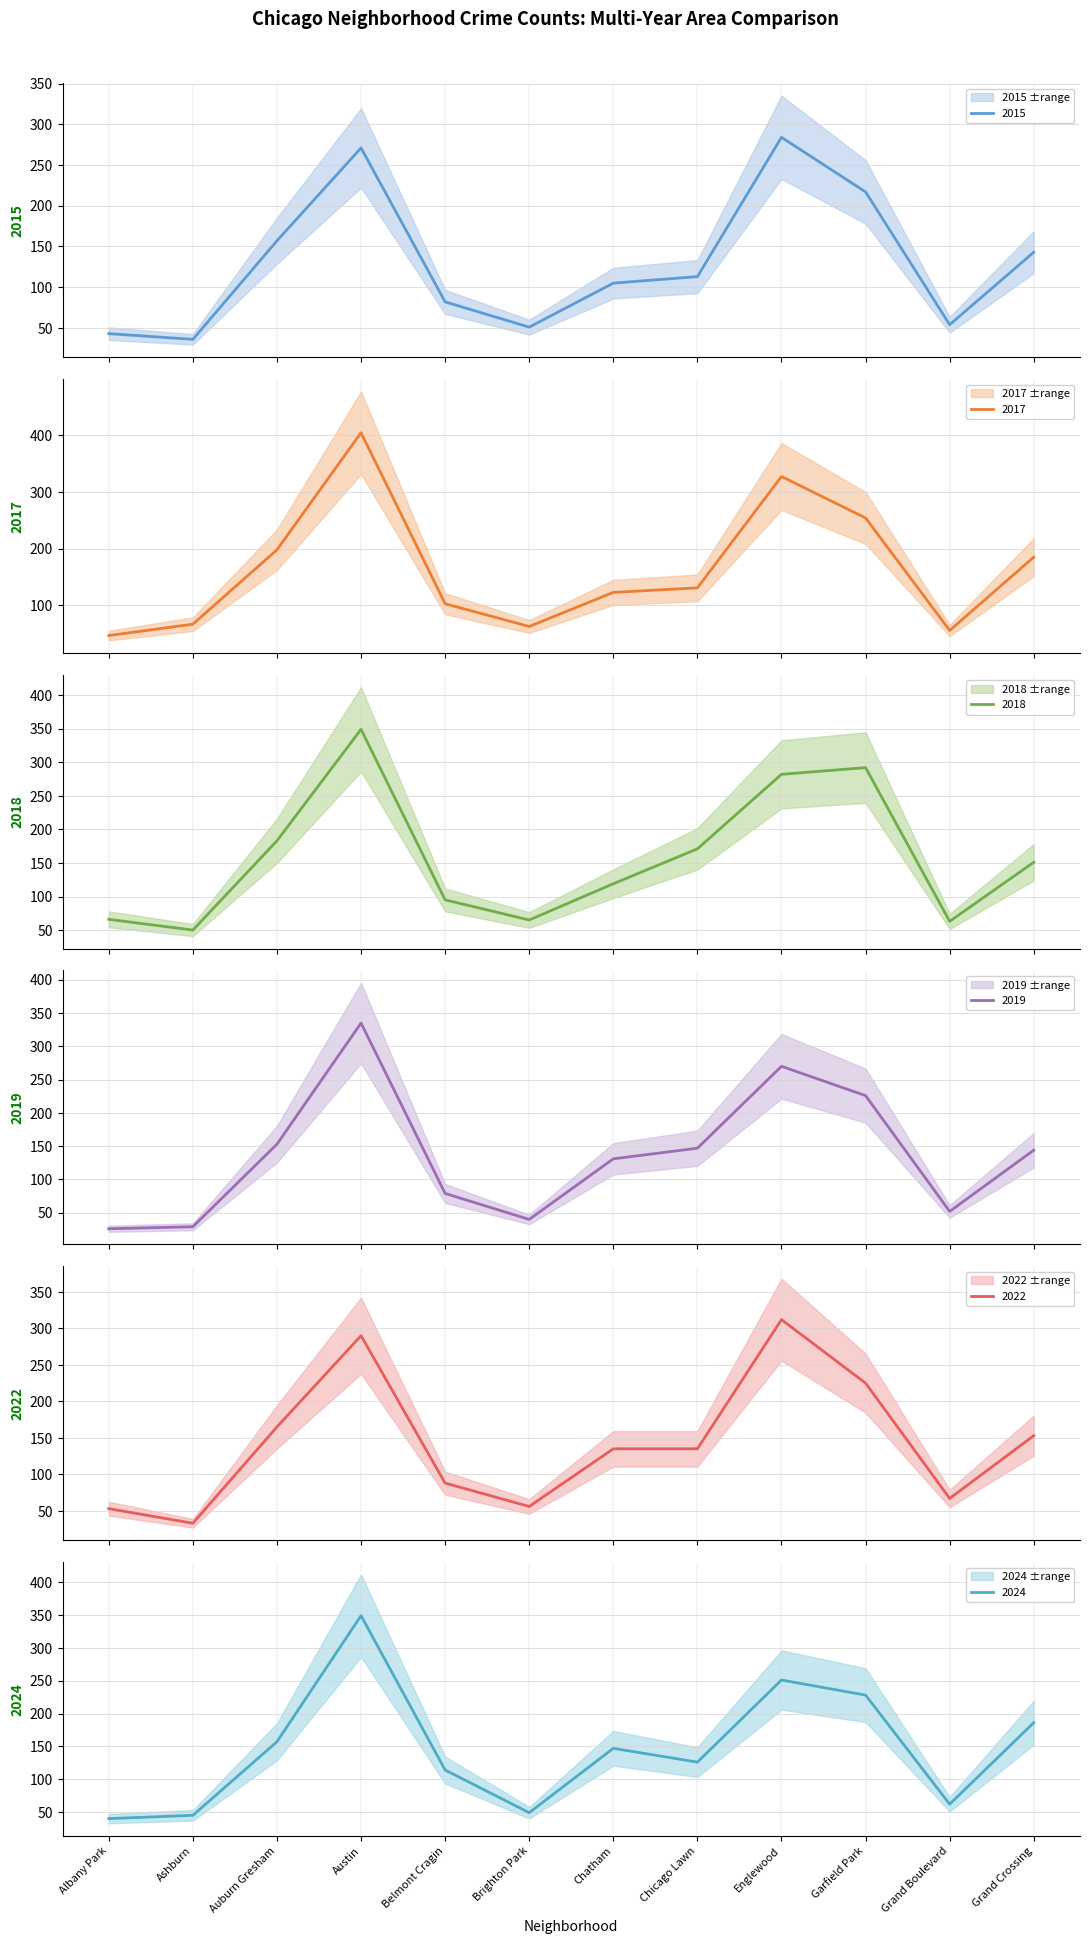

Where is the first local maximum for 2019?

Austin